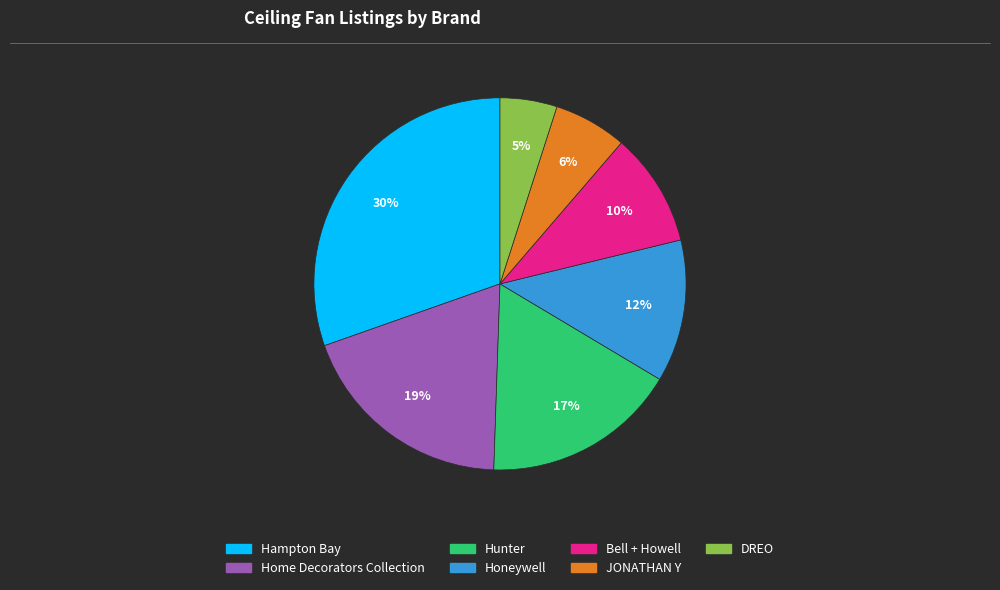

True or false: JONATHAN Y accounts for 6% of the total.

True